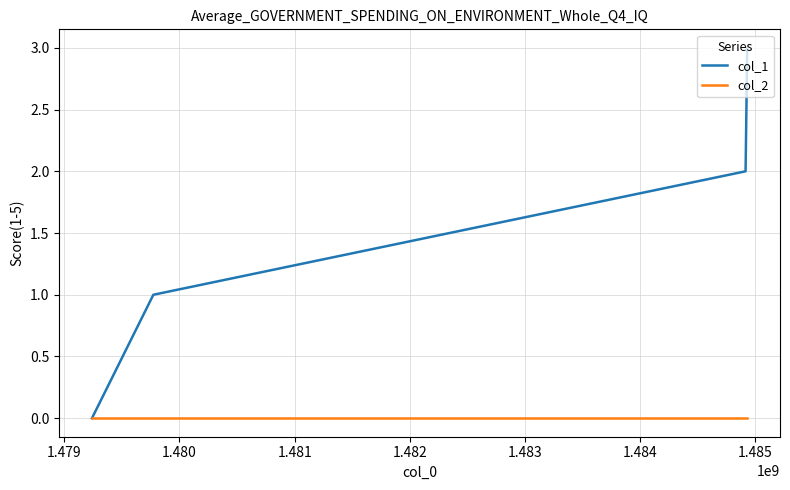

Which series has the largest total across all categories?

col_1